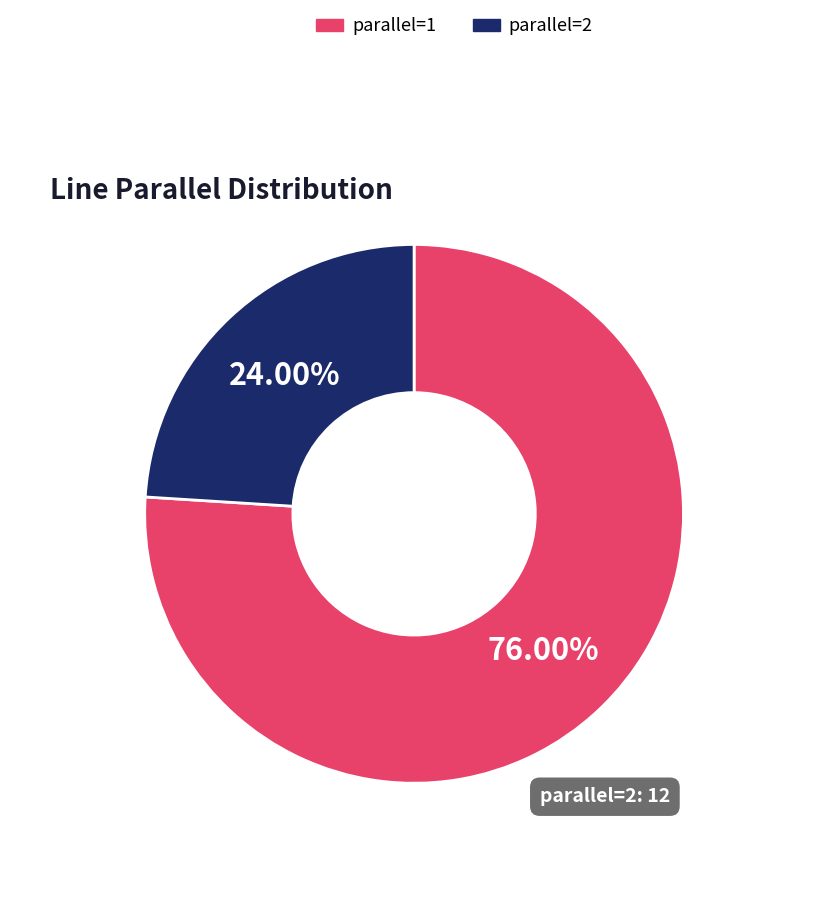

How many slices are in this pie chart?

2